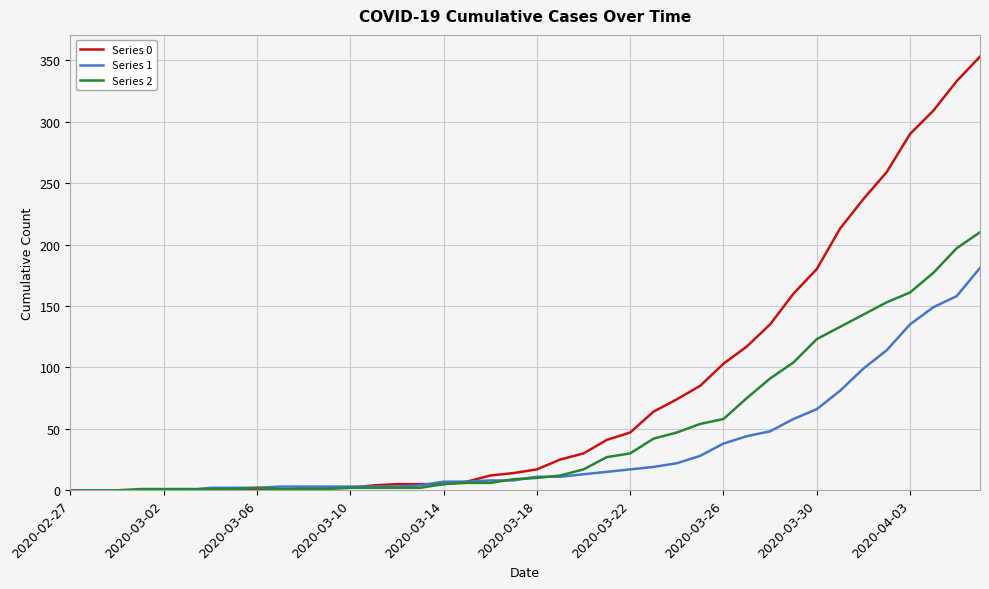

Rank the series by their average value, from lowest to highest.

Series 1, Series 2, Series 0